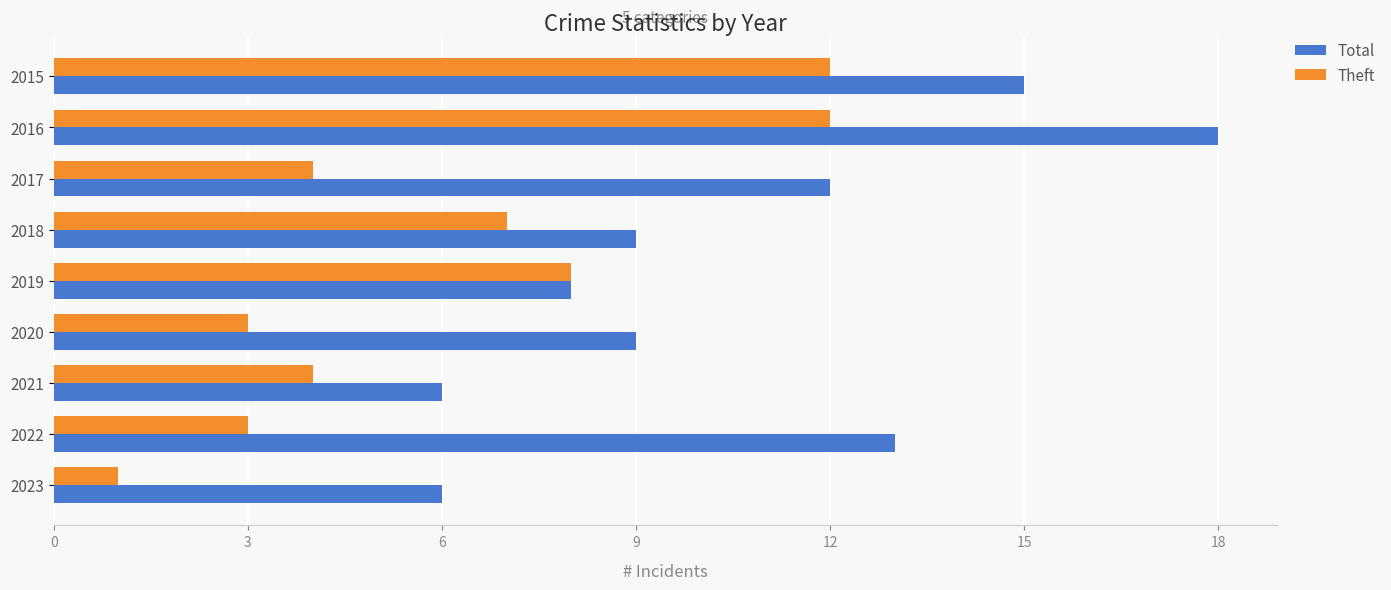

What is the sum of the Theft values at 2016 and 2017?

16